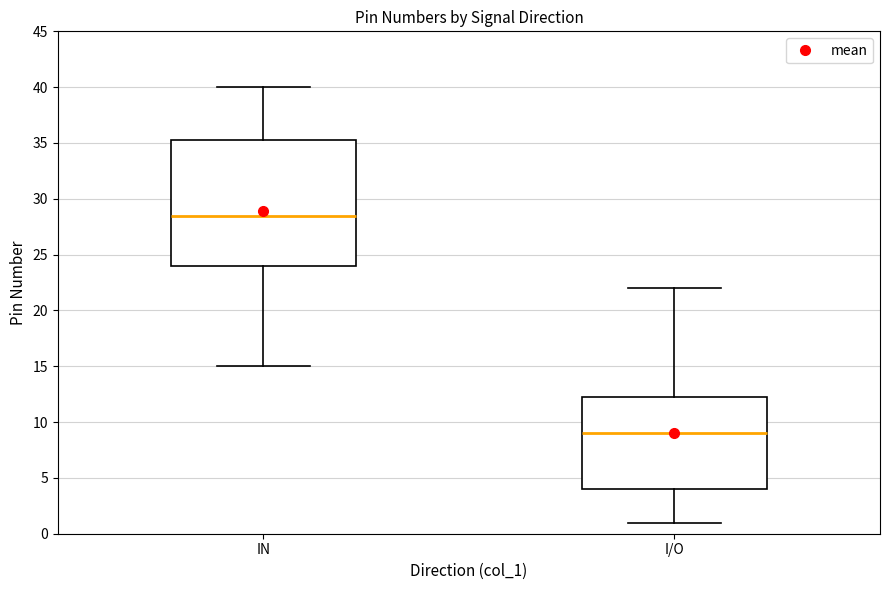

Reading left to right, transcribe this box plot: for each box, give where its median line is, the range the box spans, and where its two whiskers end, as read against the y-axis. The values are not printed on the chart, so give them approximately, as read against the axis.

IN: median 28.5, box 24.0 to 35.5, whiskers 15.0 to 40.0
I/O: median 9.0, box 4.0 to 12.5, whiskers 1.0 to 22.0